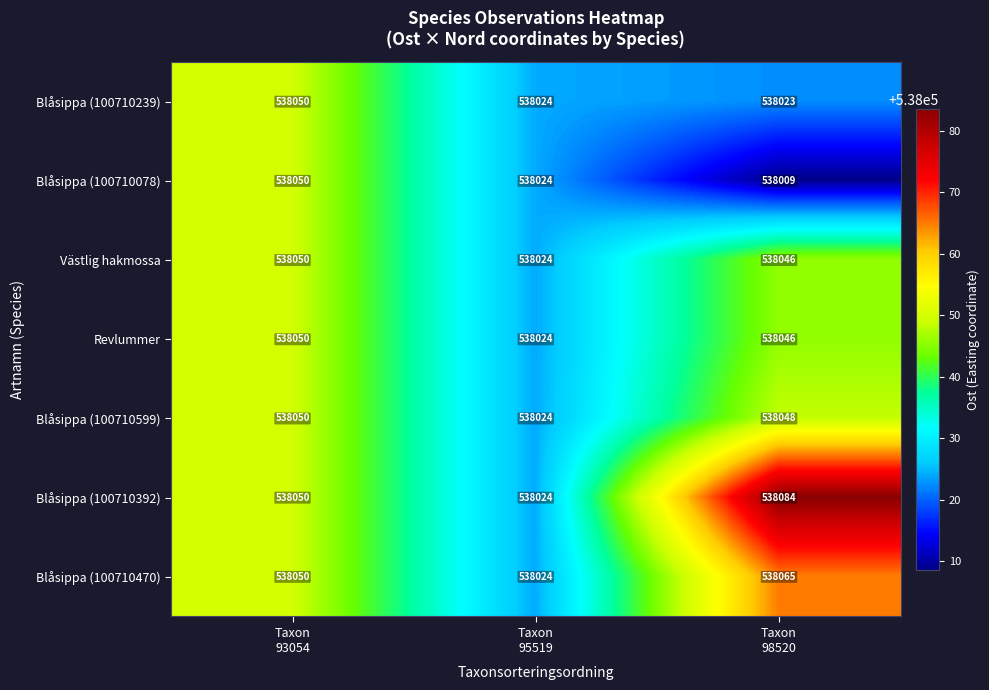

How many distinct data groups are displayed?

7